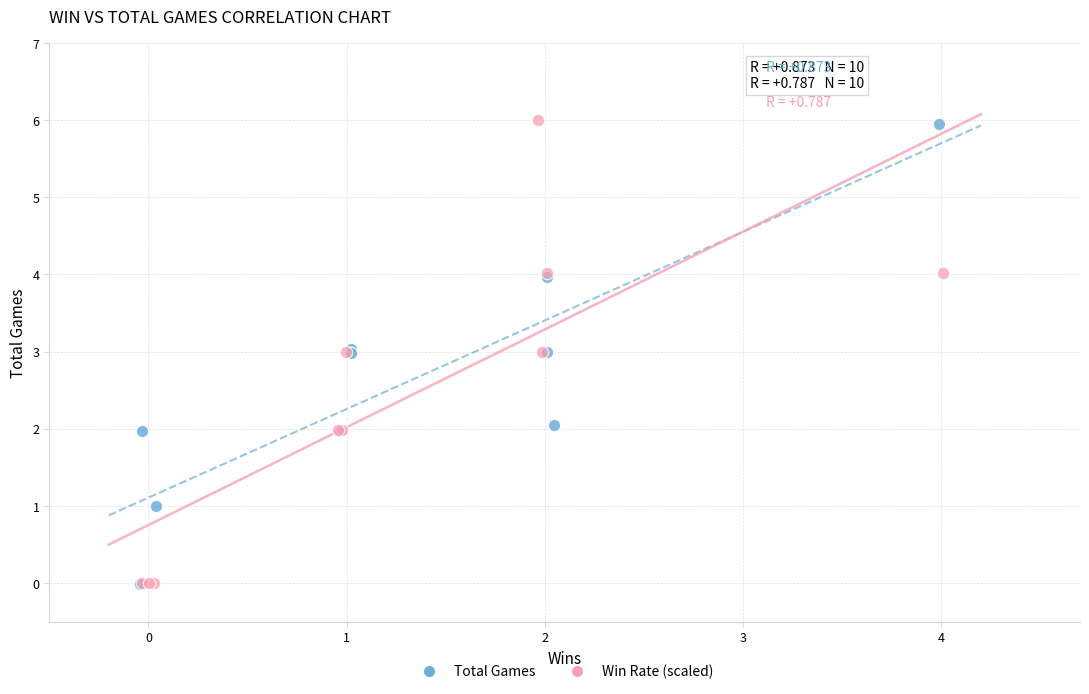

Which series has the widest spread of Y values?

Win Rate (scaled)